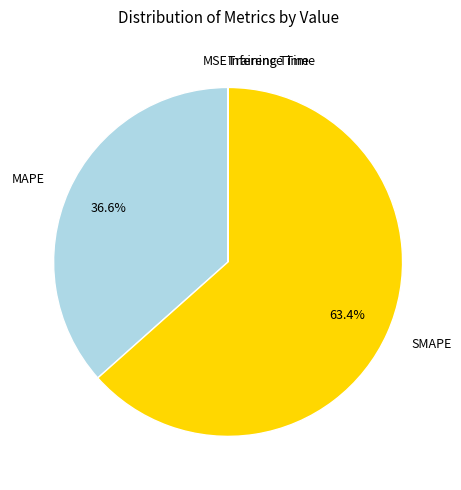

How many slices are in this pie chart?

5